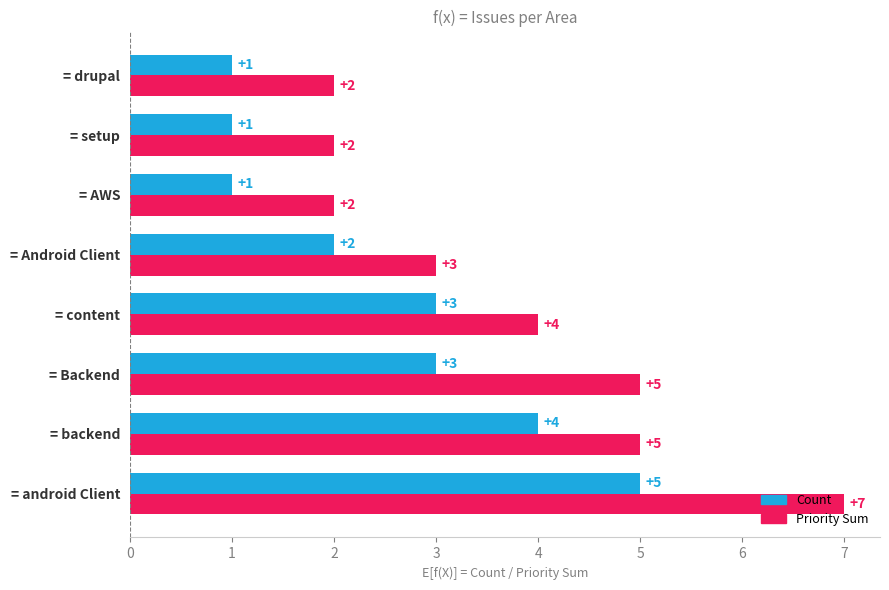

At = android Client, list the series in order from smallest to largest.

Count, Priority Sum